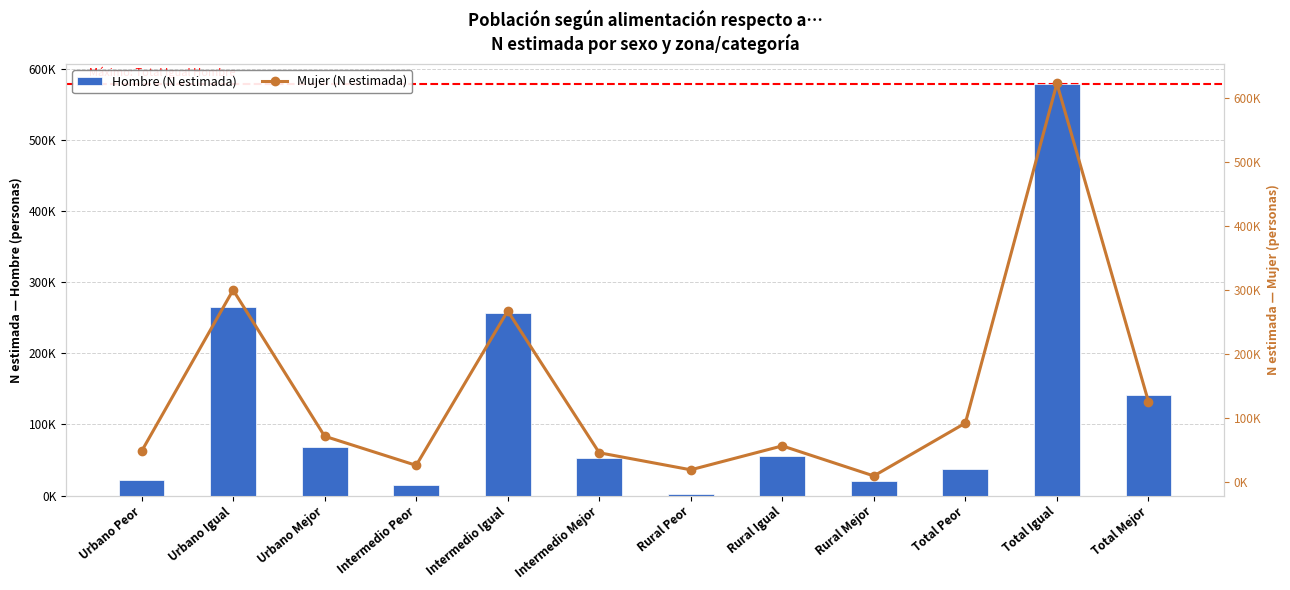

At which label is Mujer (N estimada) closest to 315752?

Urbano Igual